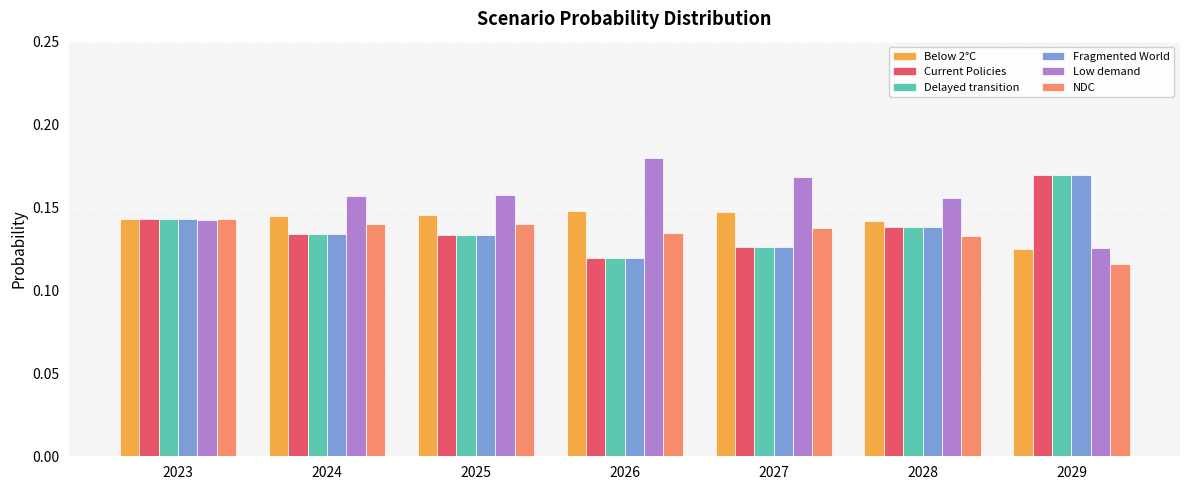

What is the total value across all series at 2027?

0.8